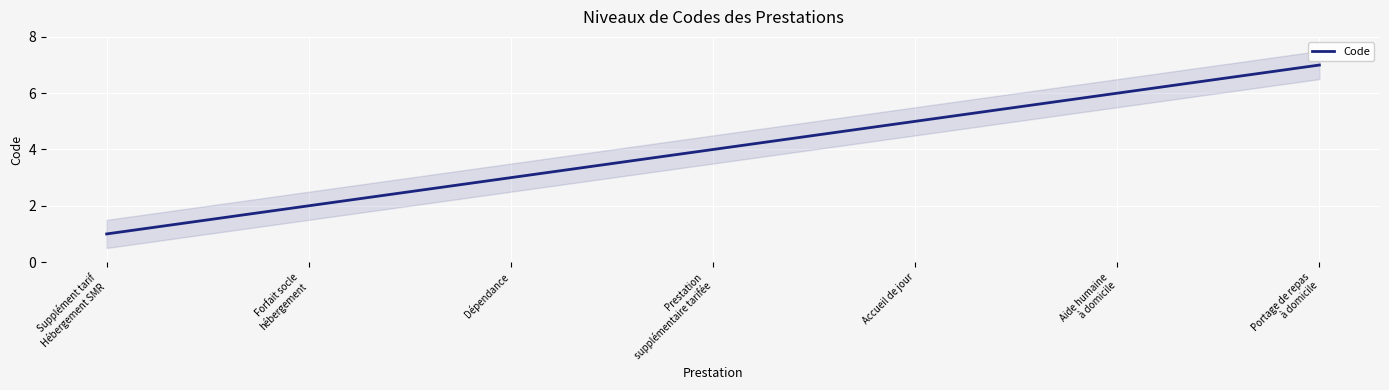

What is the sum of all values?

28